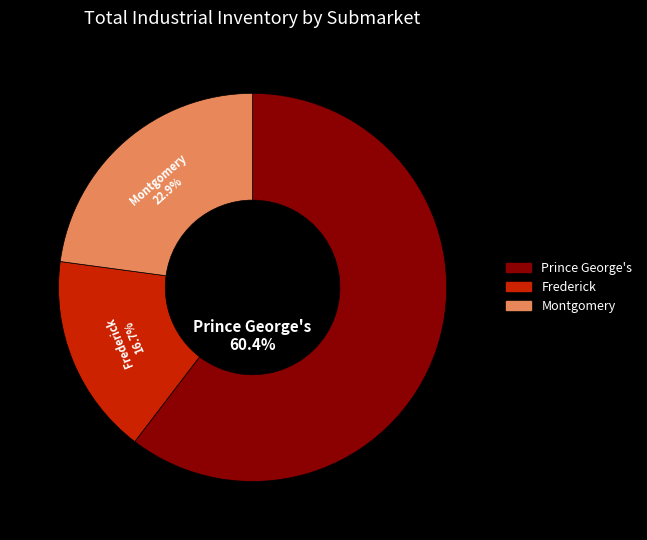

Does Prince George's account for over 50% of the chart?

Yes